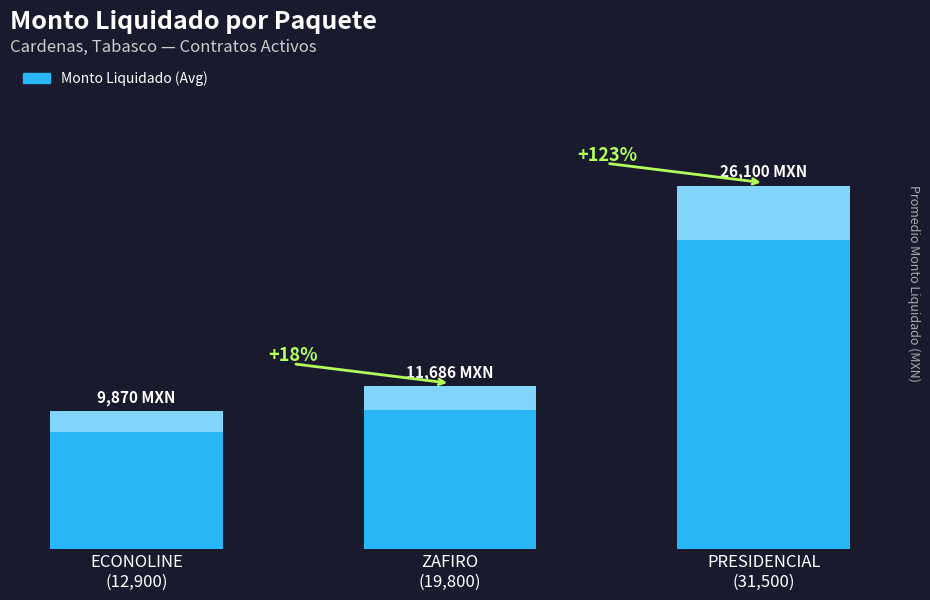

What position from the right is PRESIDENCIAL
(31,500)?

1